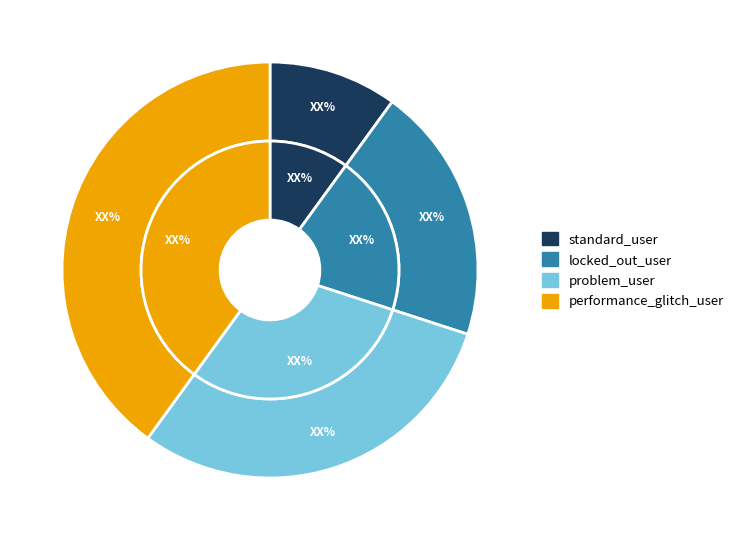

Approximately how many times larger is the value at problem_user compared to locked_out_user?

1.5